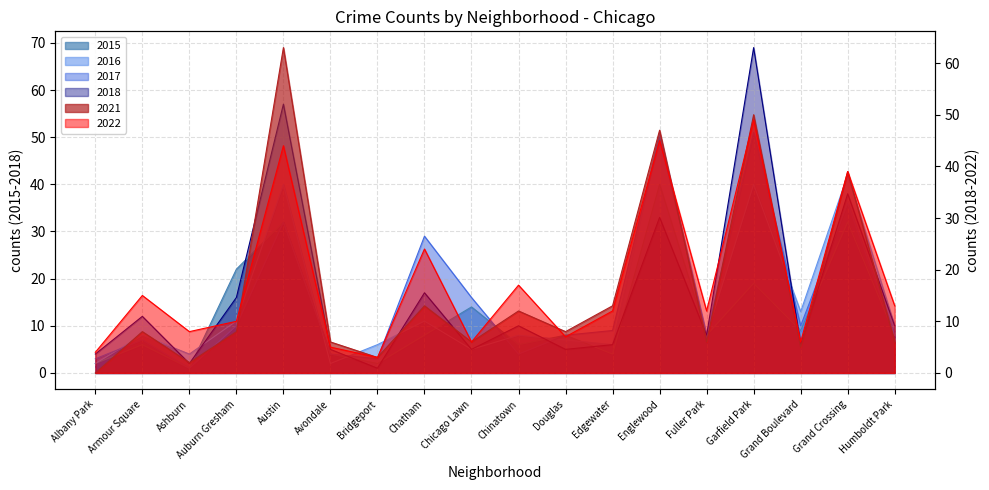

Reading left to right, list all the values displayed in this chart.

2022: 4	15	8	10	44	5	3	24	6	17	7	12	45	12	49	6	39	13
2016: 2	8	4	11	40	2	6	11	5	8	7	6	51	8	40	13	42	10
2017: 3	7	1	10	32	4	3	29	16	4	8	9	50	8	51	10	36	8
2021: 0	8	2	8	63	6	3	13	6	12	8	13	47	6	50	5	39	6
2018: 4	12	2	16	57	5	1	17	5	10	5	6	33	8	69	6	38	10
2015: 2	6	1	22	32	4	2	8	14	6	8	4	40	8	19	9	32	8